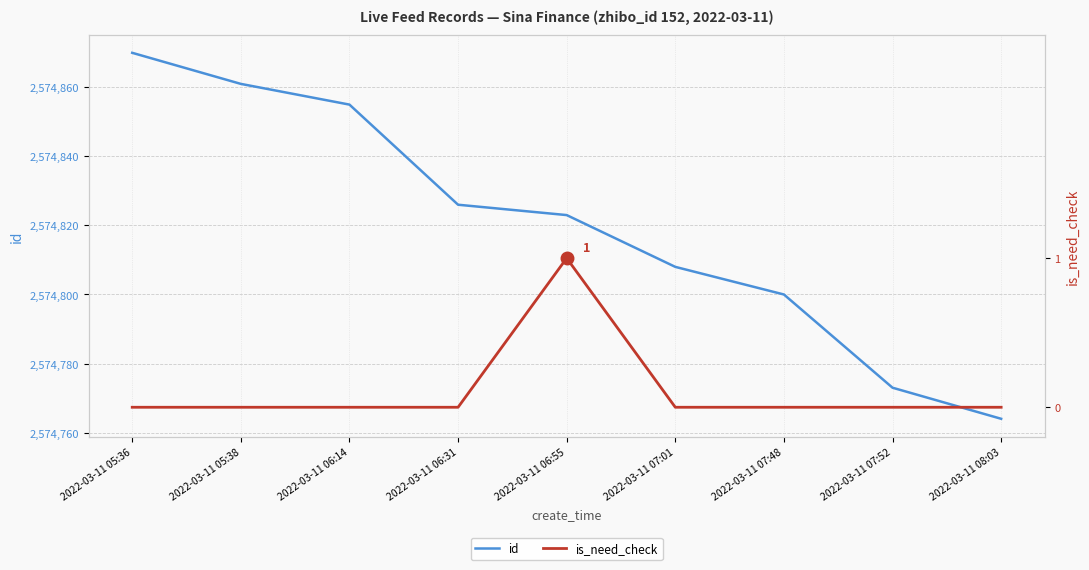

At how many categories does at least one series exceed 2544357?

9